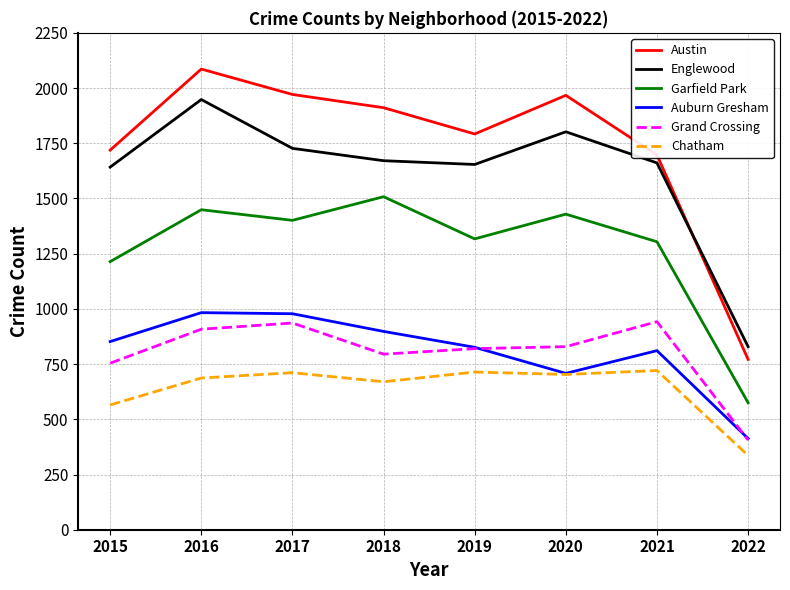

True or false: Englewood and Auburn Gresham cross at least once.

False